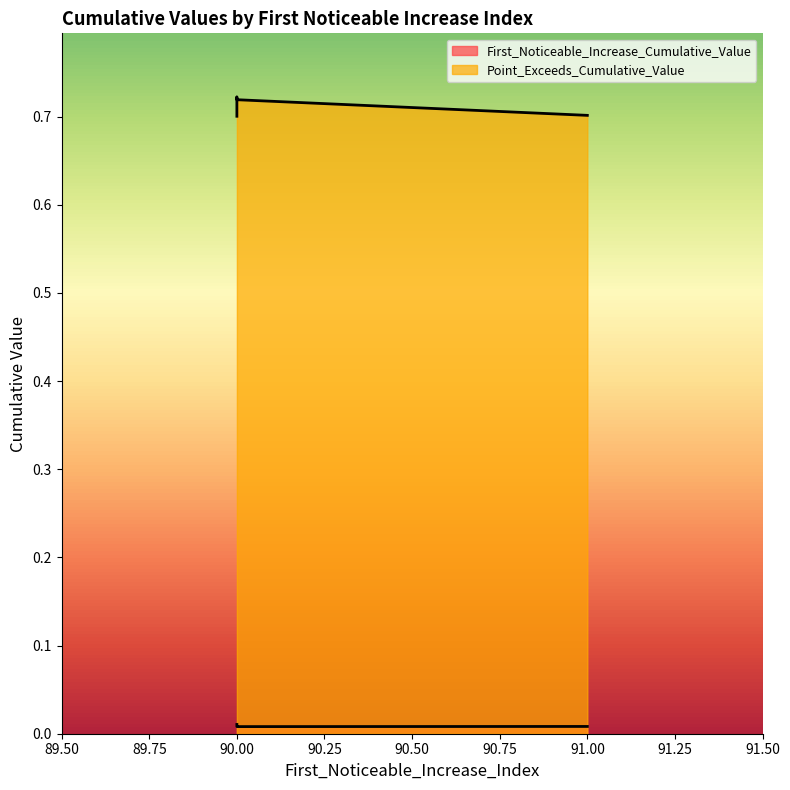

At which category does First_Noticeable_Increase_Cumulative_Value reach its first local peak?

90